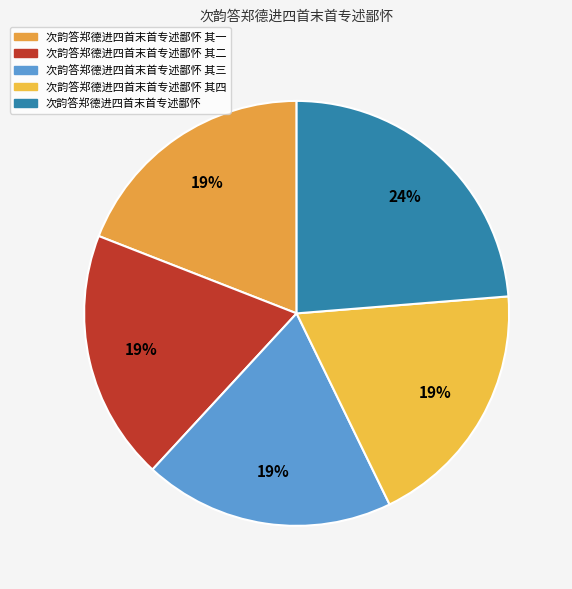

Between 次韵答郑德进四首末首专述鄙怀 其二 and 次韵答郑德进四首末首专述鄙怀 其四, which is larger?

次韵答郑德进四首末首专述鄙怀 其四